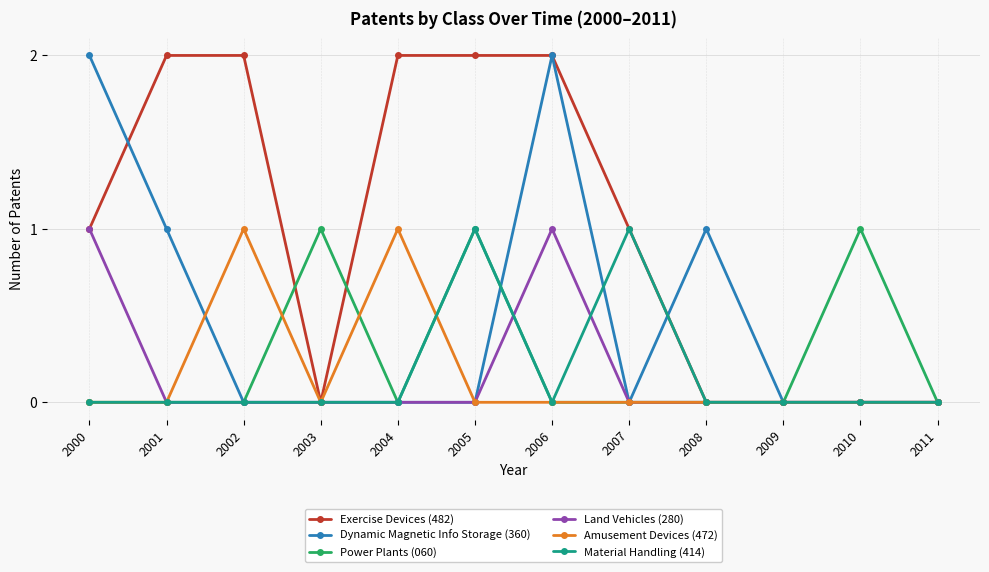

What are all the series names shown in the legend?

Exercise Devices (482), Dynamic Magnetic Info Storage (360), Power Plants (060), Land Vehicles (280), Amusement Devices (472), Material Handling (414)